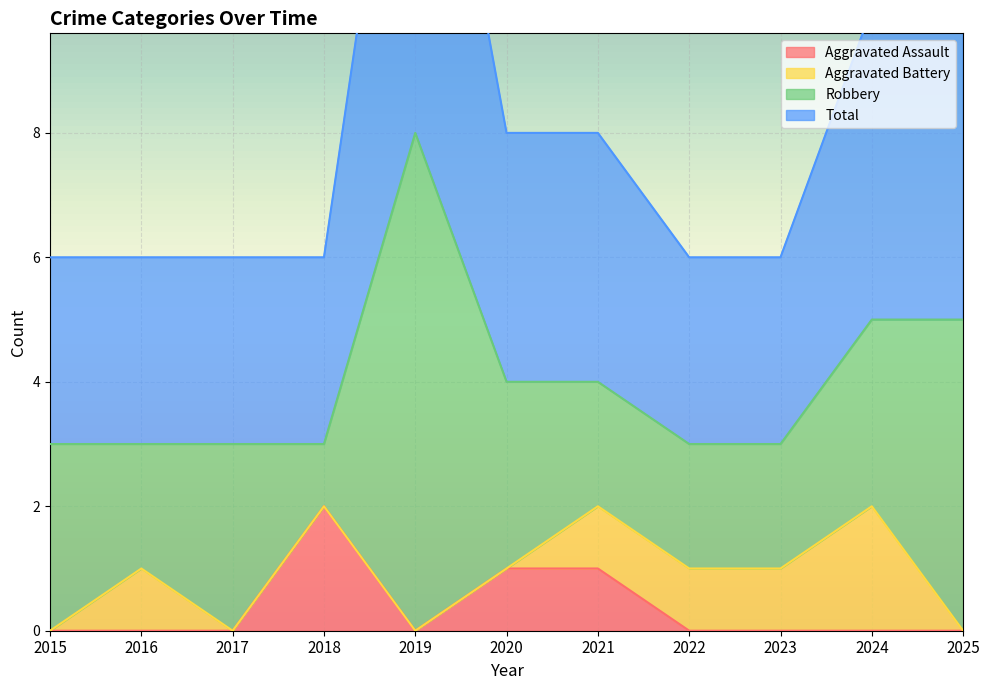

Where is the first local maximum for Total?

2019